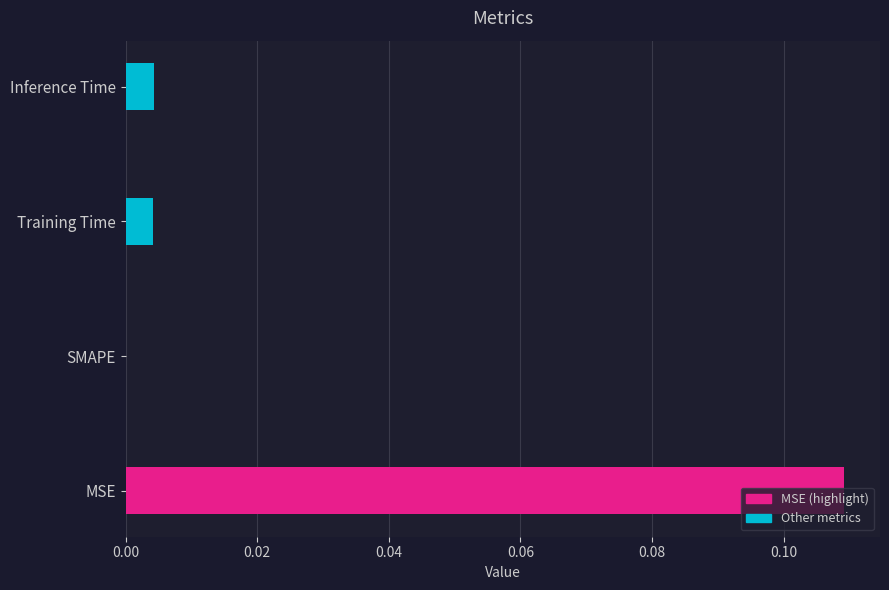

Between Inference Time and MSE, which is larger?

MSE